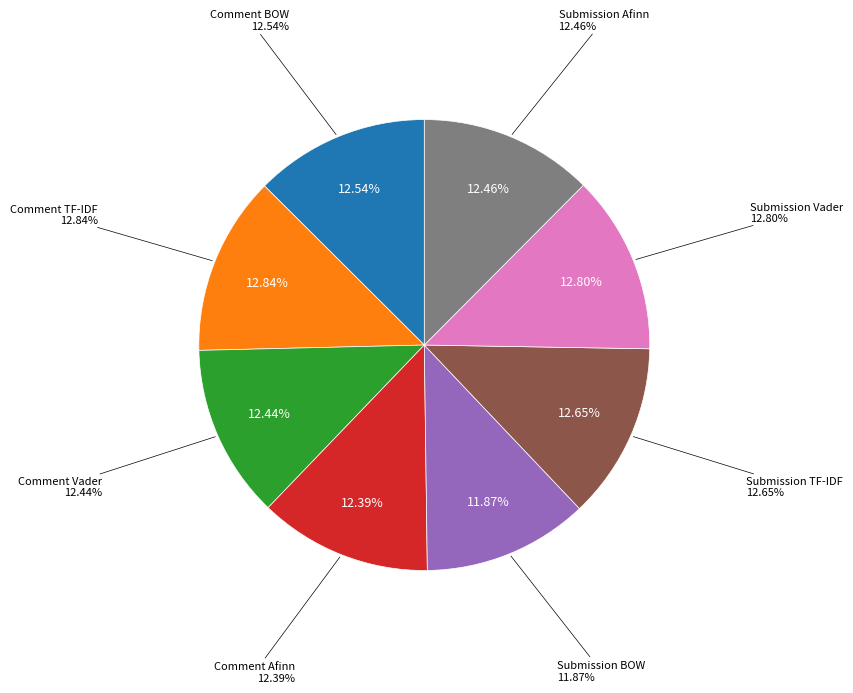

Count the number of slices in the pie.

8